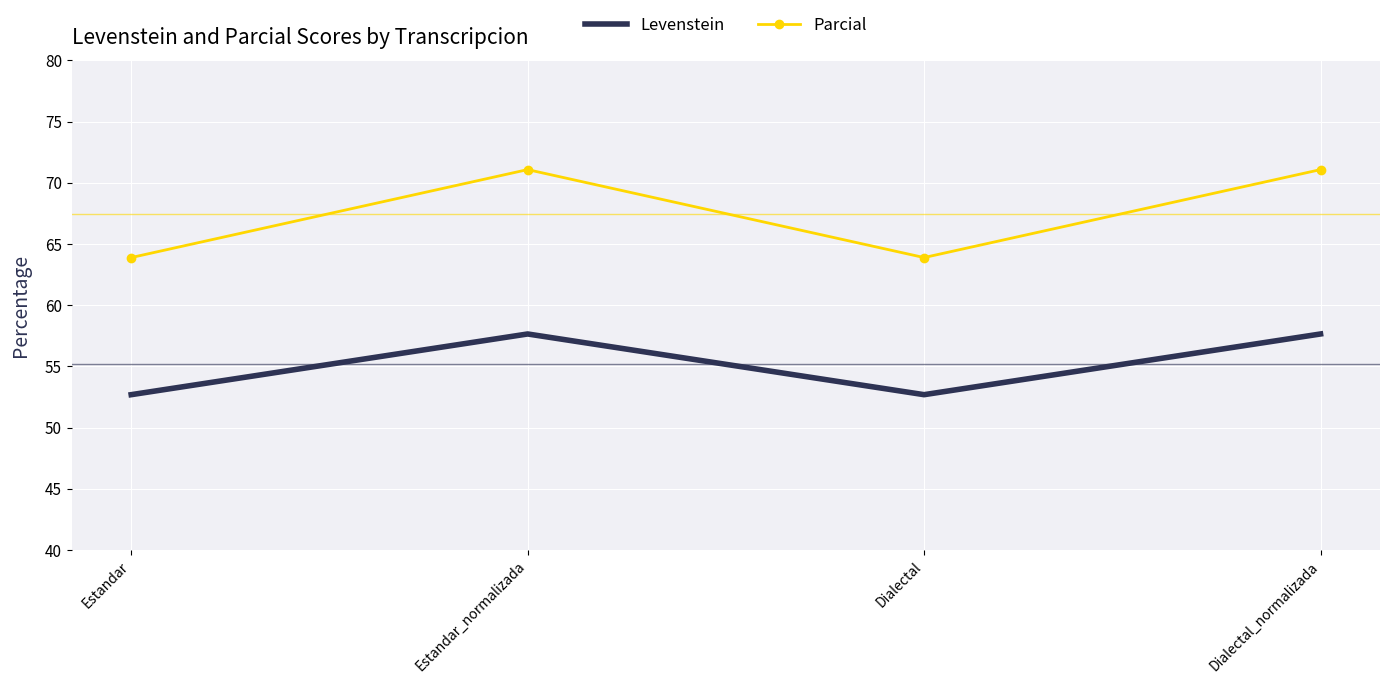

Reading left to right, extract all data points from this chart.

Levenstein: Estandar=52.7	Estandar_normalizada=57.6	Dialectal=52.7	Dialectal_normalizada=57.6
Parcial: Estandar=63.9	Estandar_normalizada=71.1	Dialectal=63.9	Dialectal_normalizada=71.1